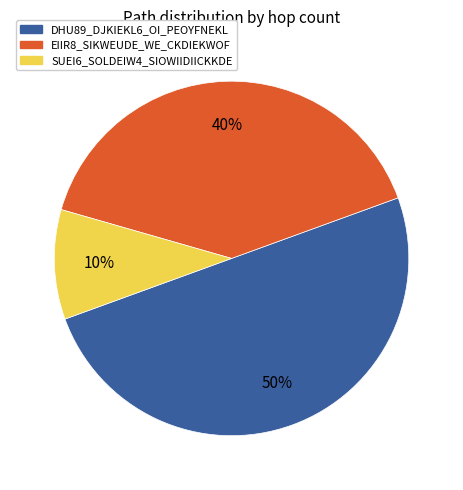

Rank the categories by value from highest to lowest.

DHU89_DJKIEKL6_OI_PEOYFNEKL, EIIR8_SIKWEUDE_WE_CKDIEKWOF, SUEI6_SOLDEIW4_SIOWIIDIICKKDE